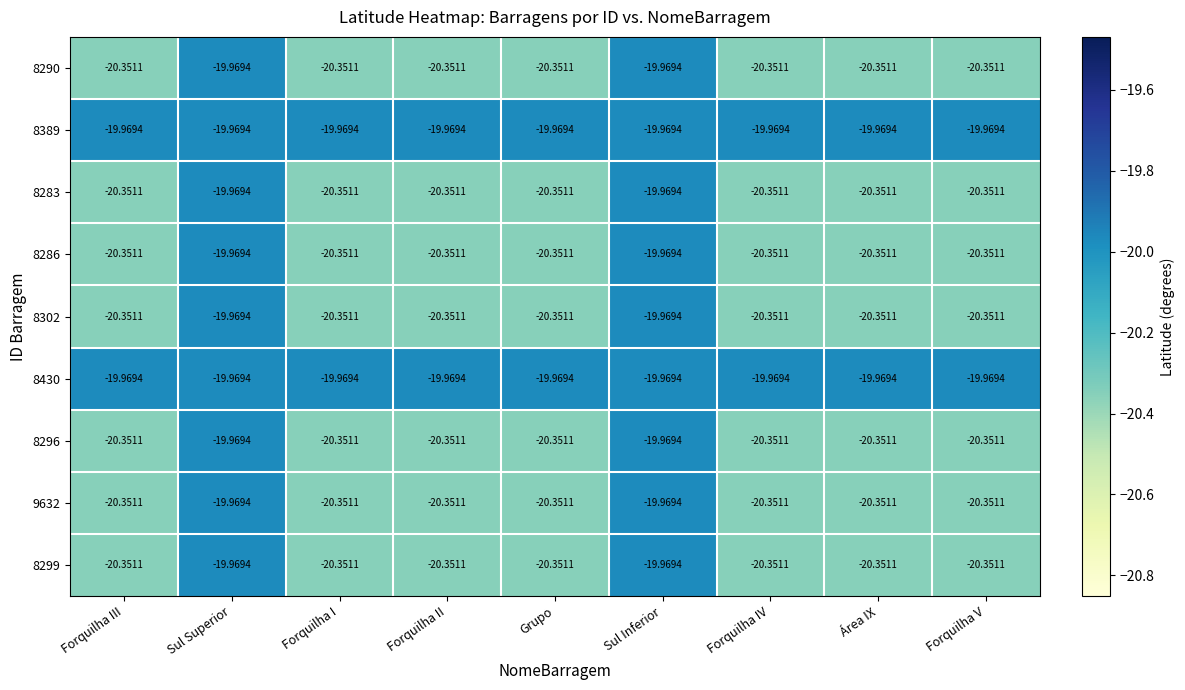

At which label does 8286 first exceed -20?

Sul Superior